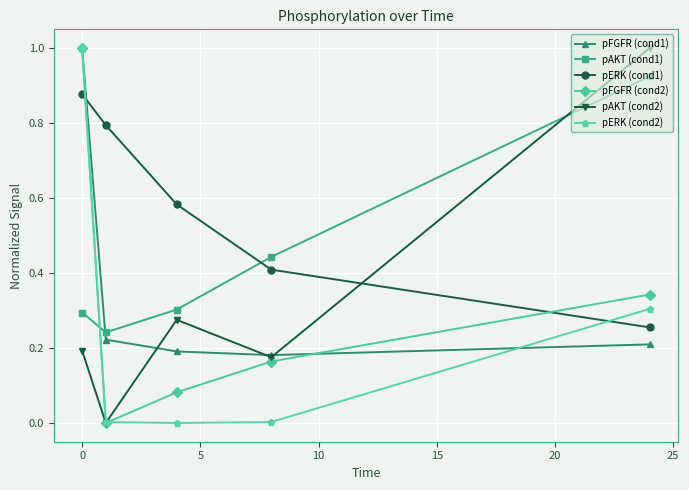

Which series has the largest total across all categories?

pERK (cond1)